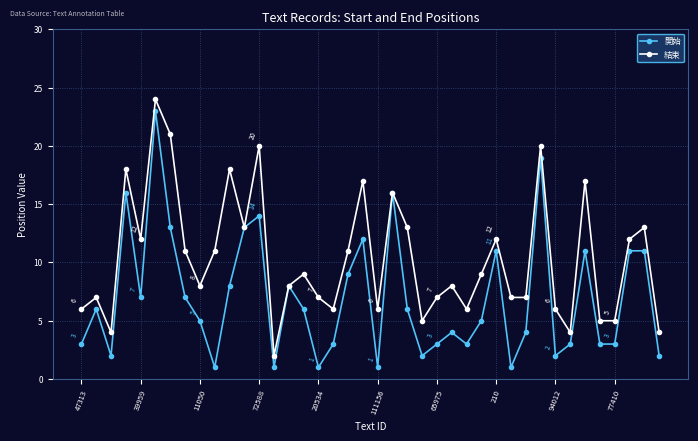

Which series has the largest total across all categories?

結束